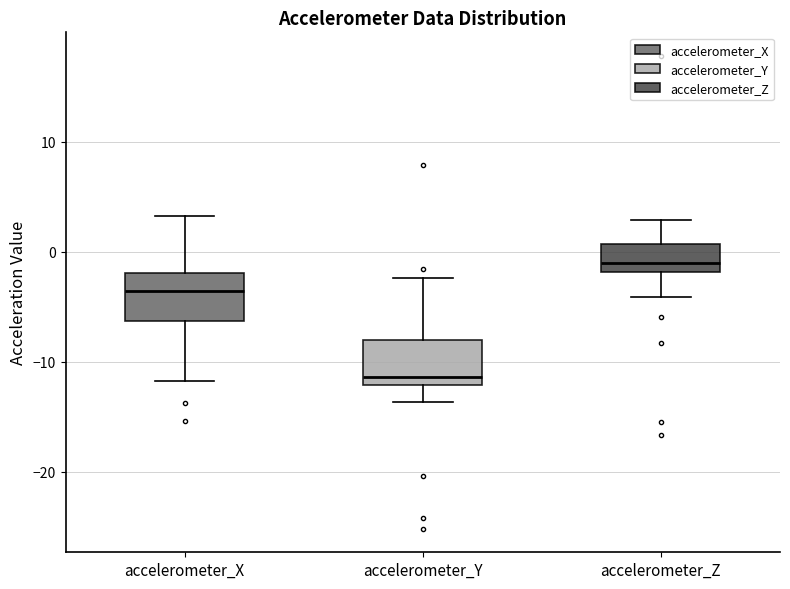

Which box's median line is the lowest?

accelerometer_Y